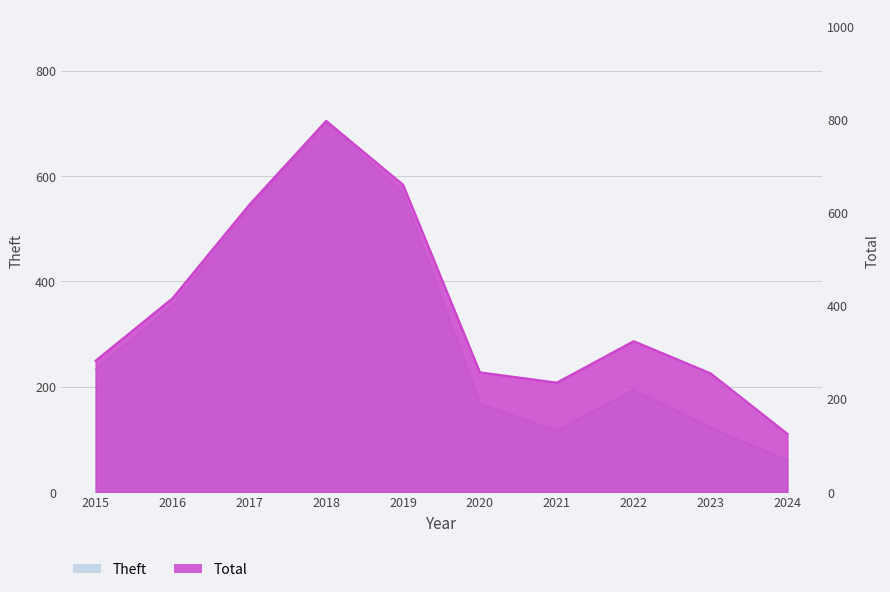

True or false: Total and Theft intersect in this chart.

False